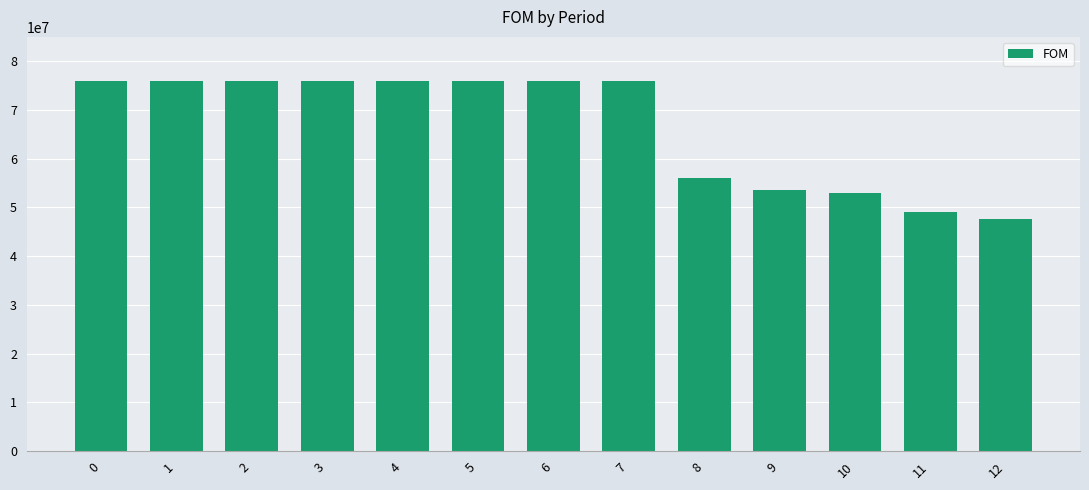

What is the value of the 4th bar from the left?

76015100